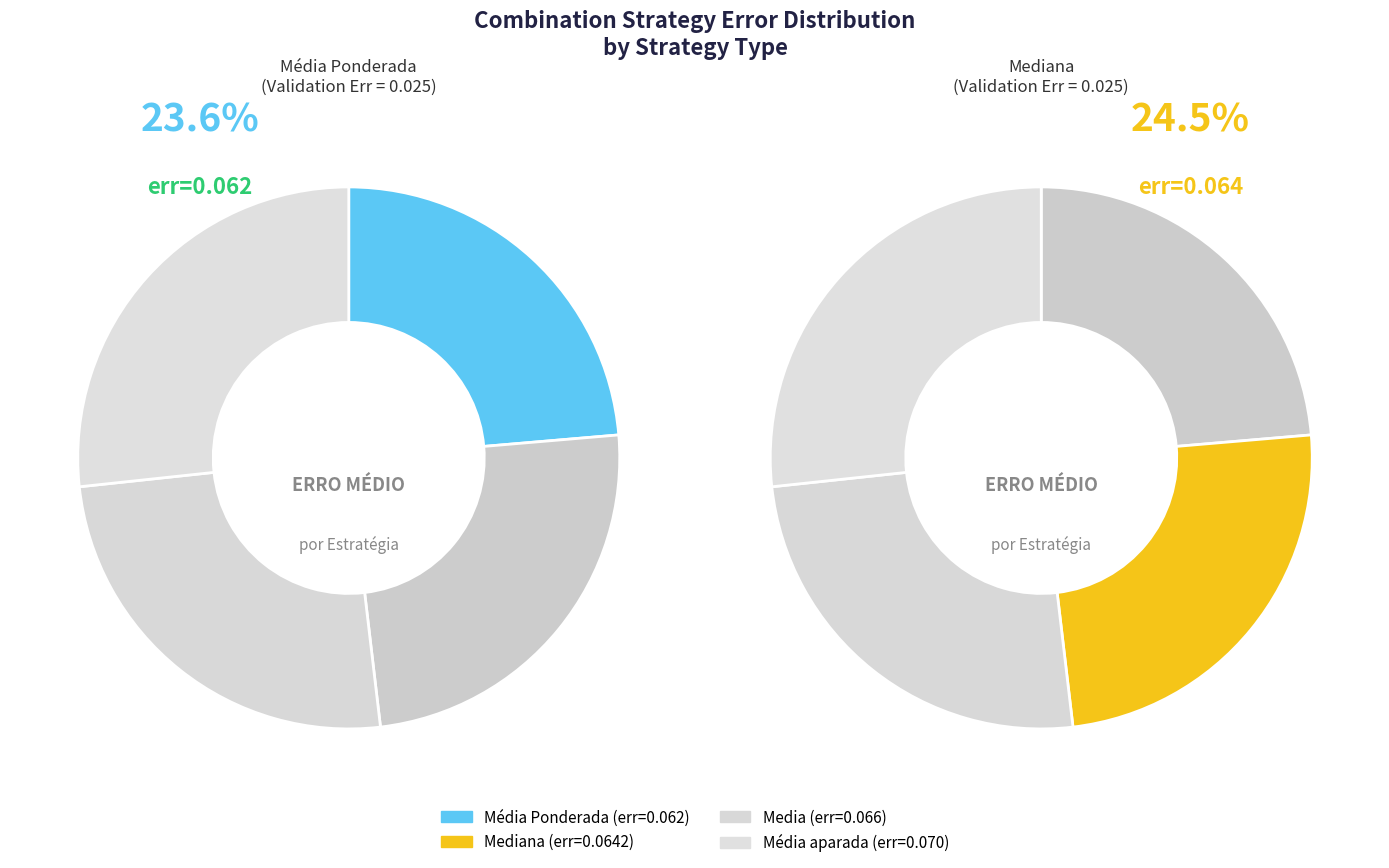

What percentage is the Média aparada slice, to the nearest percent?

27%